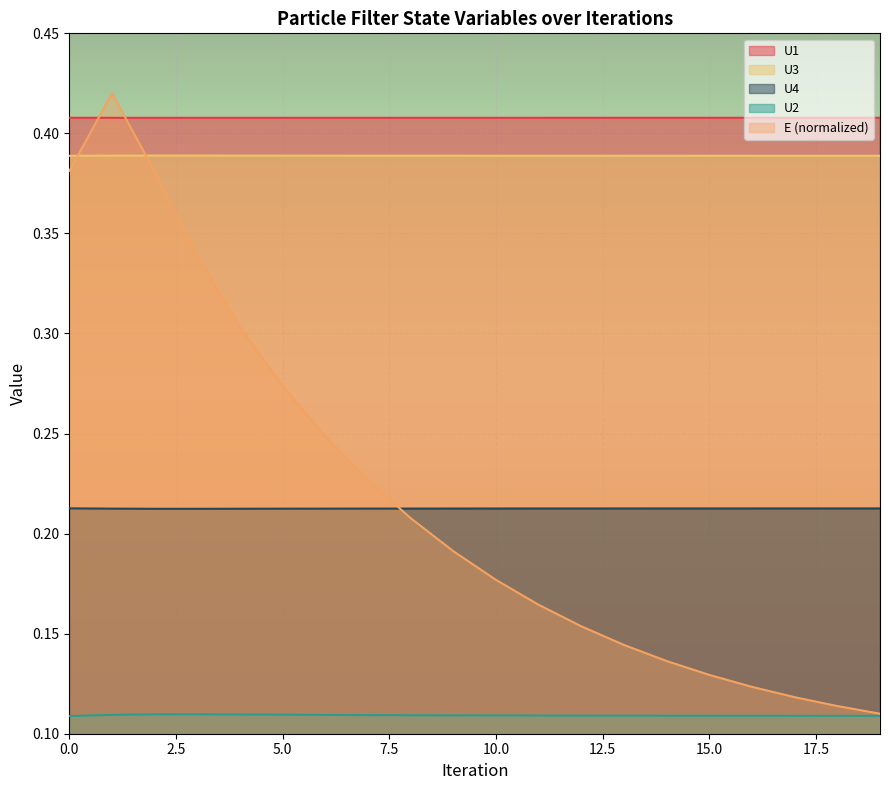

What is the difference between the highest and lowest values at 7?

0.3